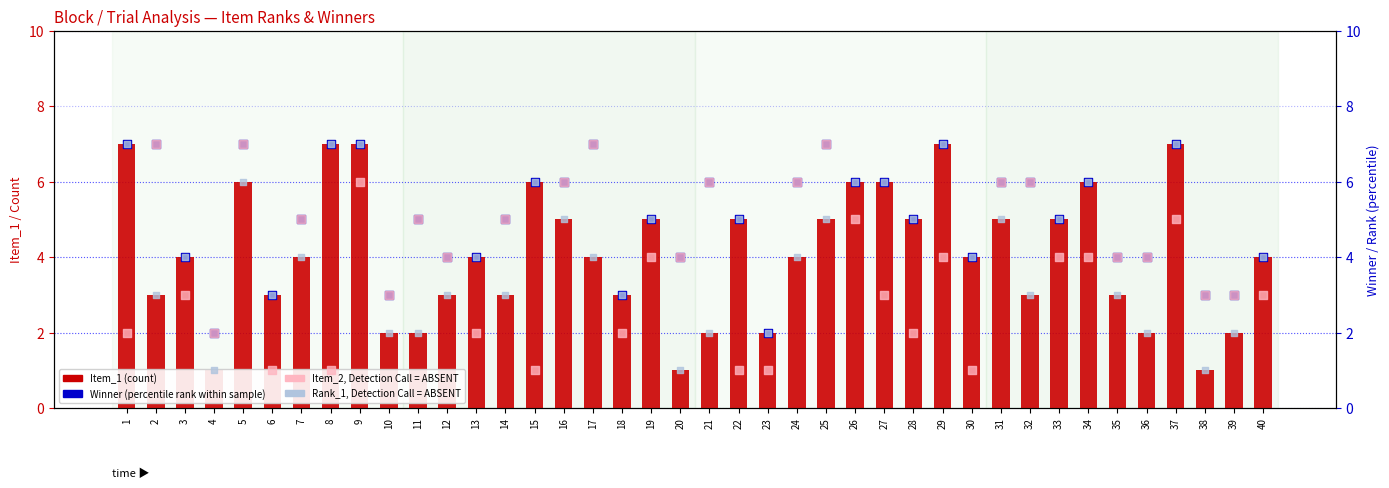

Is the value of Item_1 (count) at 27 greater than the value of Rank_1, Detection Call = ABSENT at 20?

Yes